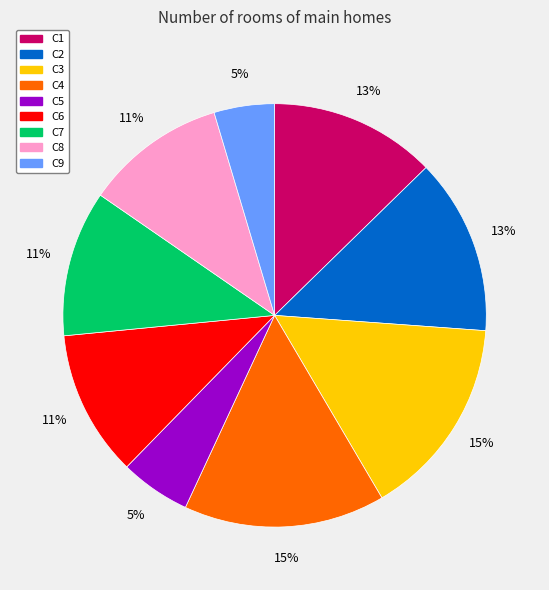

What is the ratio of the value at C3 to the value at C1?

1.2